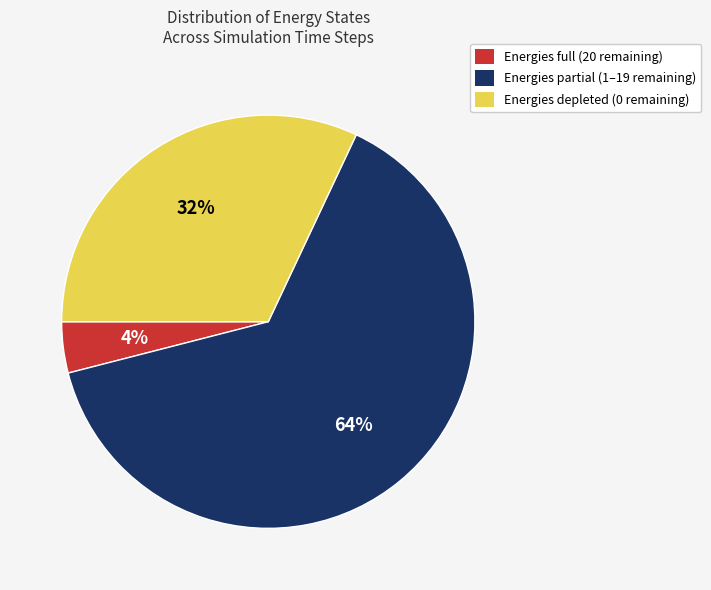

How many slices are in this pie chart?

3